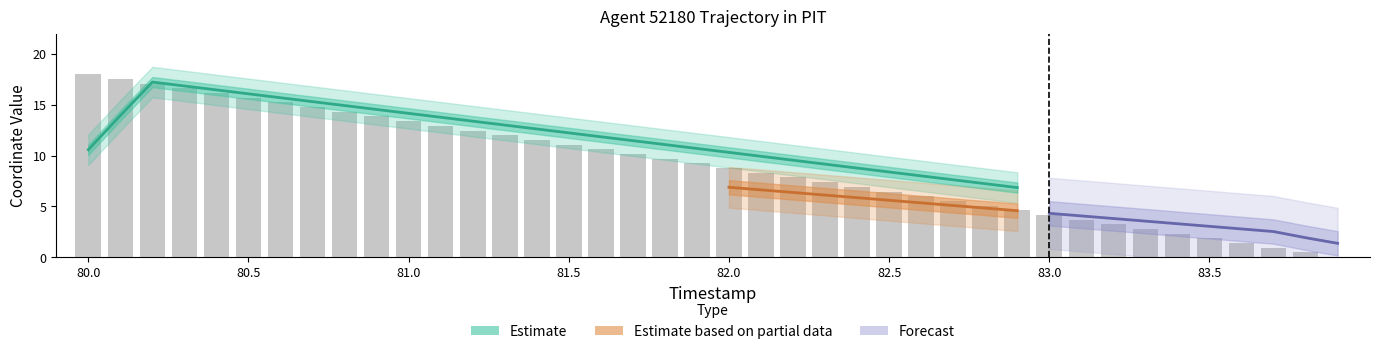

How many data points are above 9?

20